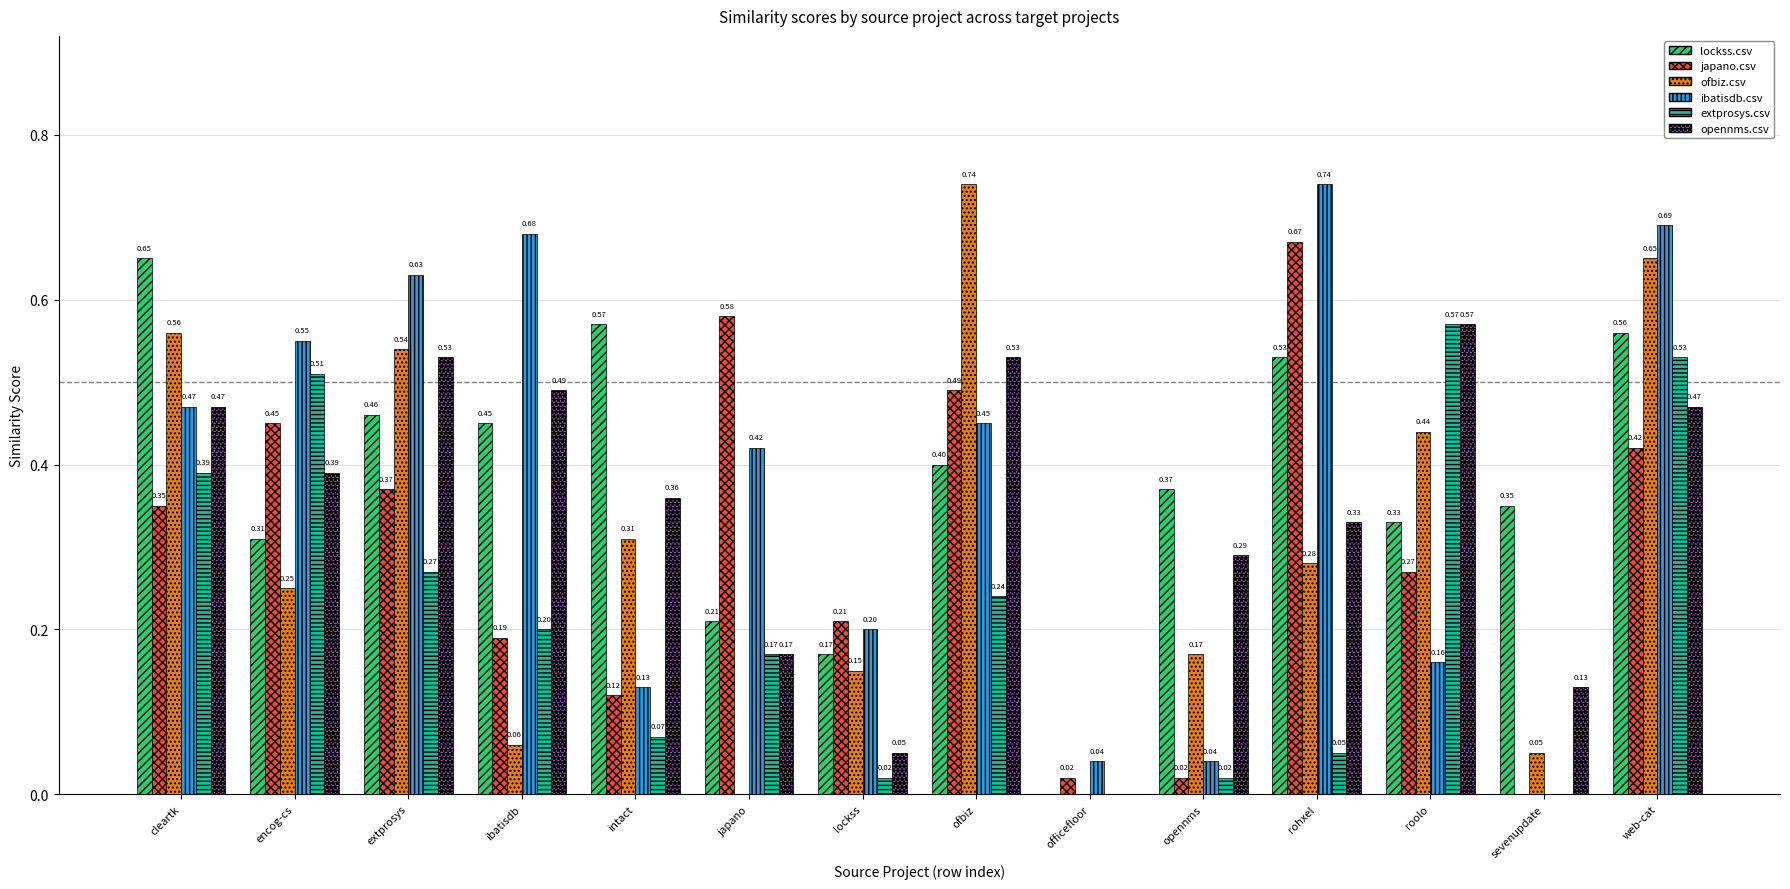

Between sevenupdate and web-cat, which series saw the biggest shift?

ibatisdb.csv